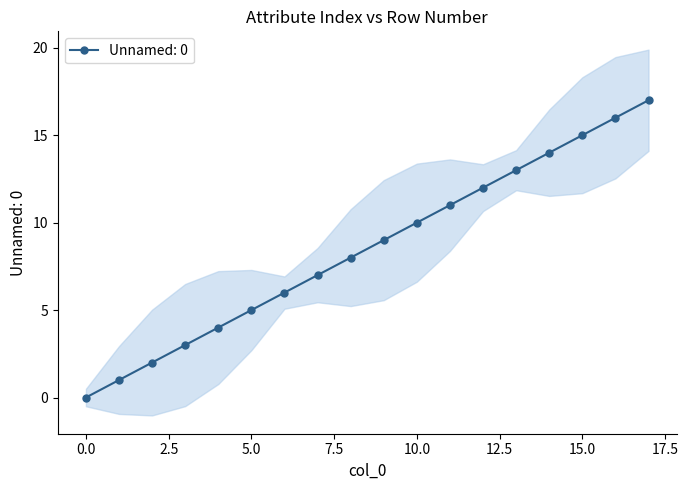

How many lines are shown in the chart?

1